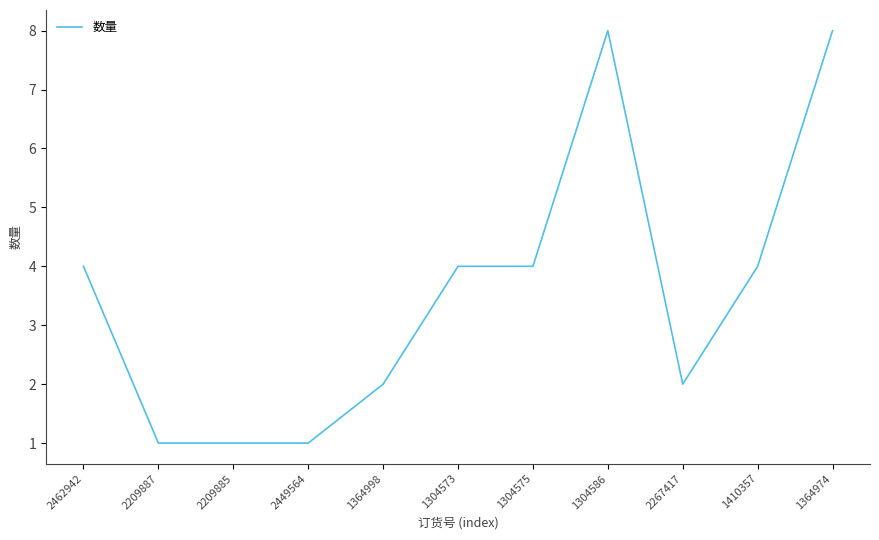

Approximately how many times larger is the value at 1410357 compared to 2449564?

4.0